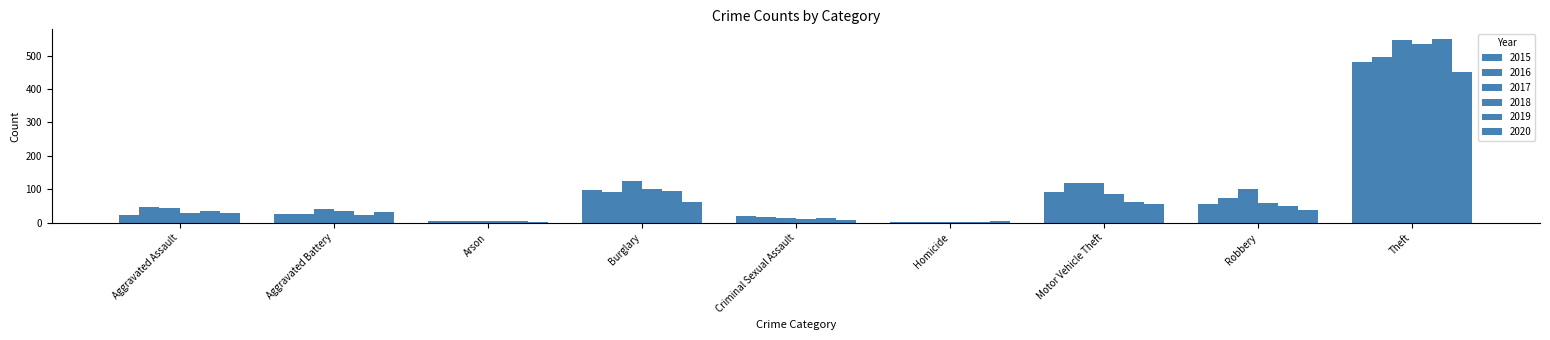

Where is 2018 nearest to the value 269?

Burglary